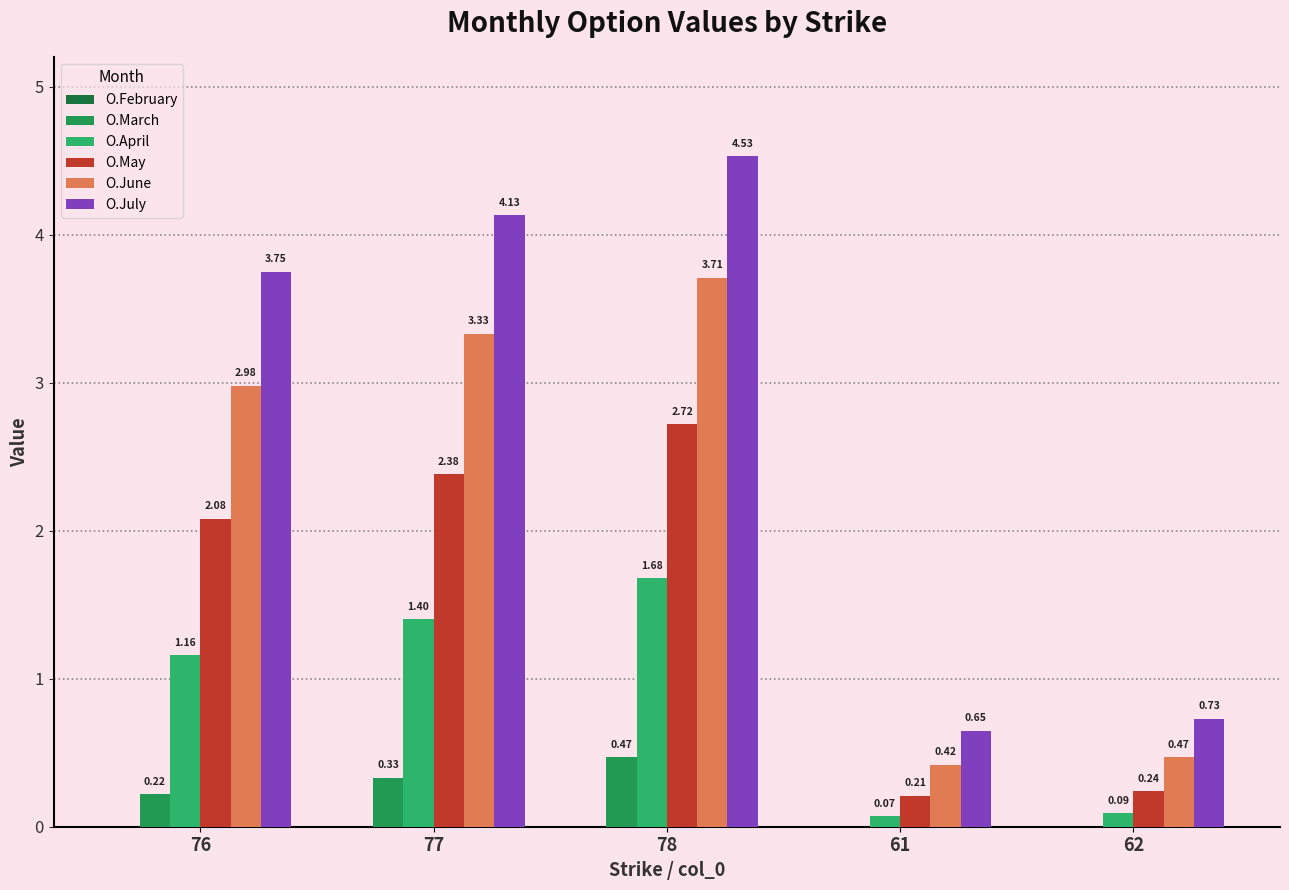

Reading left to right, what are all the values shown in this chart?

O.February: 76=0.0	77=0.0	78=0.0	61=0.0	62=0.0
O.March: 76=0.2	77=0.3	78=0.5	61=0.0	62=0.0
O.April: 76=1.2	77=1.4	78=1.7	61=0.1	62=0.1
O.May: 76=2.1	77=2.4	78=2.7	61=0.2	62=0.2
O.June: 76=3.0	77=3.3	78=3.7	61=0.4	62=0.5
O.July: 76=3.8	77=4.1	78=4.5	61=0.7	62=0.7